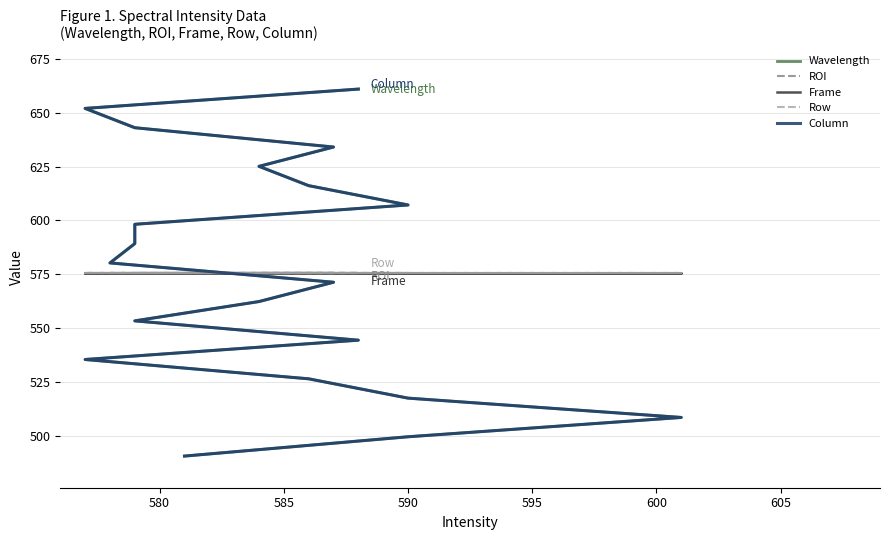

True or false: Wavelength has more than 0 interior local peaks.

False